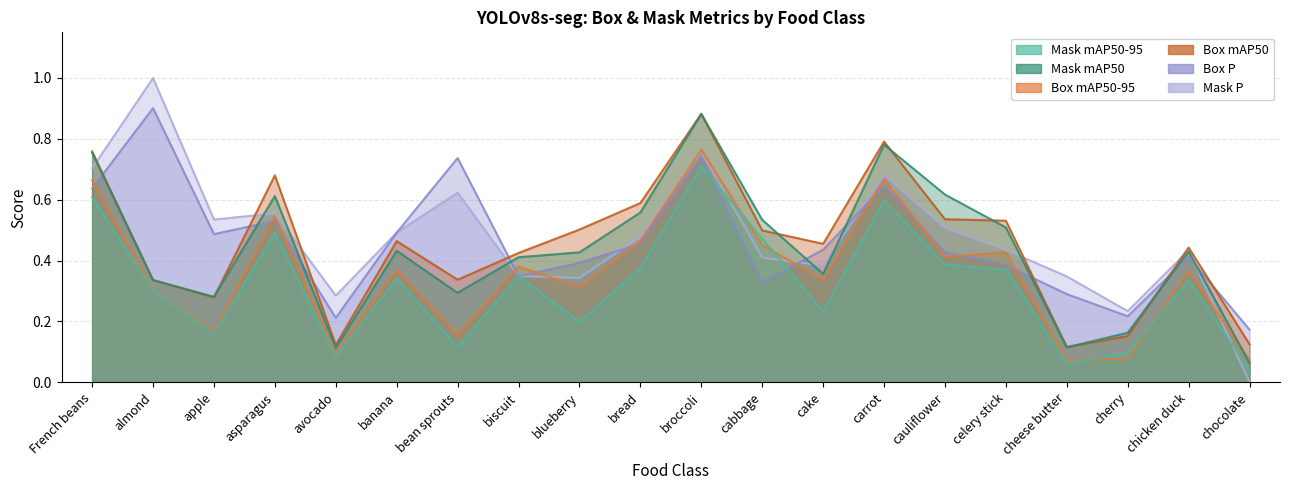

Where is Box mAP50-95 nearest to the value 0?

cheese butter